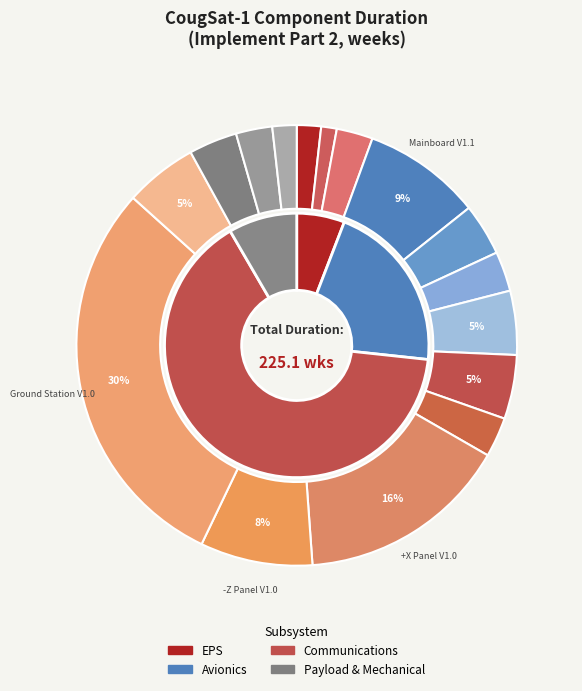

Which has a higher value, Ground Station V1.0 or Solar Panel V2.1?

Ground Station V1.0